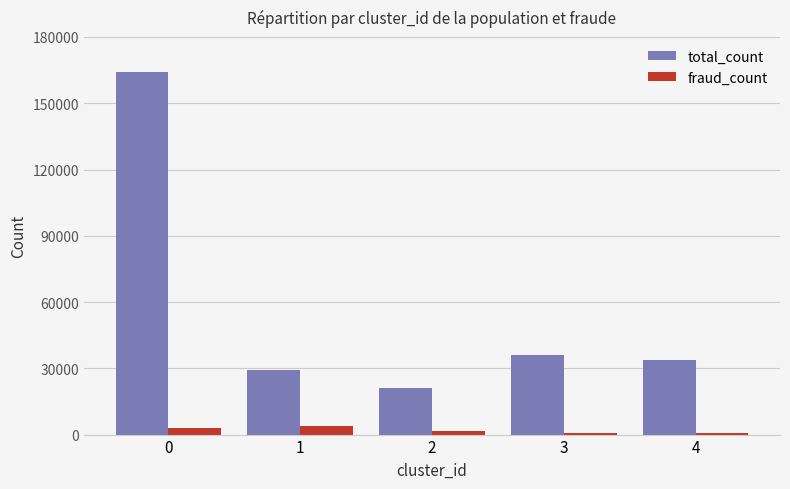

What is the spread (max minus min) of values at 0?

160779